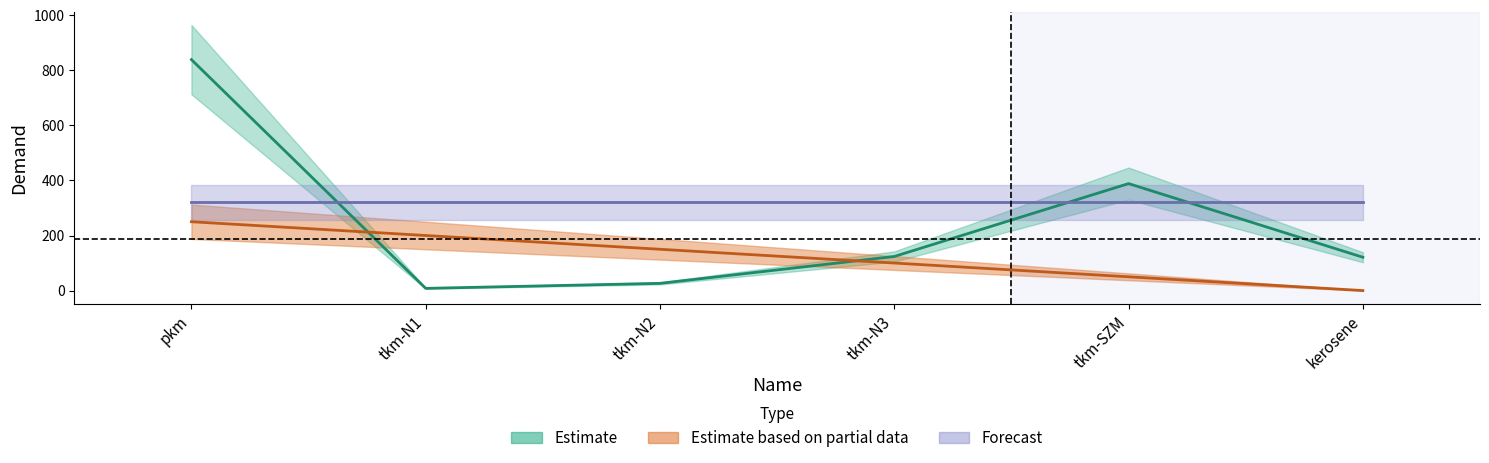

True or false: Estimate based on partial data has more than 1 interior local peaks.

False